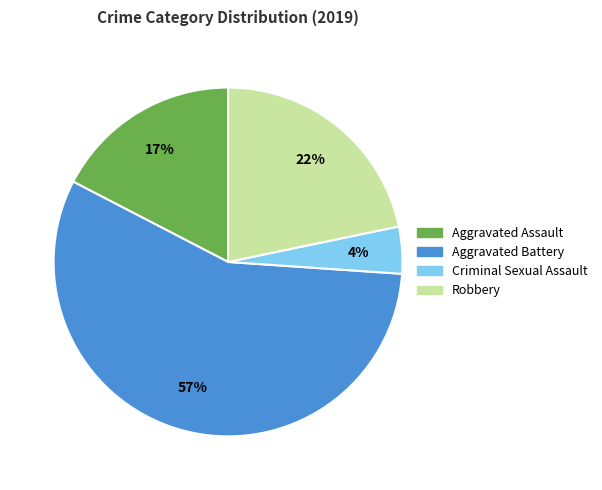

To the nearest percent, what is the average slice percentage?

25%